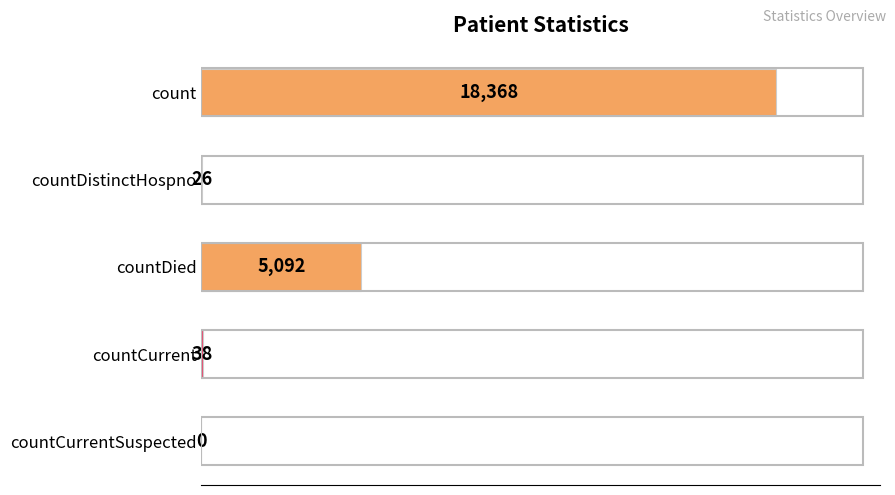

Does the chart contain stacked bars?

No